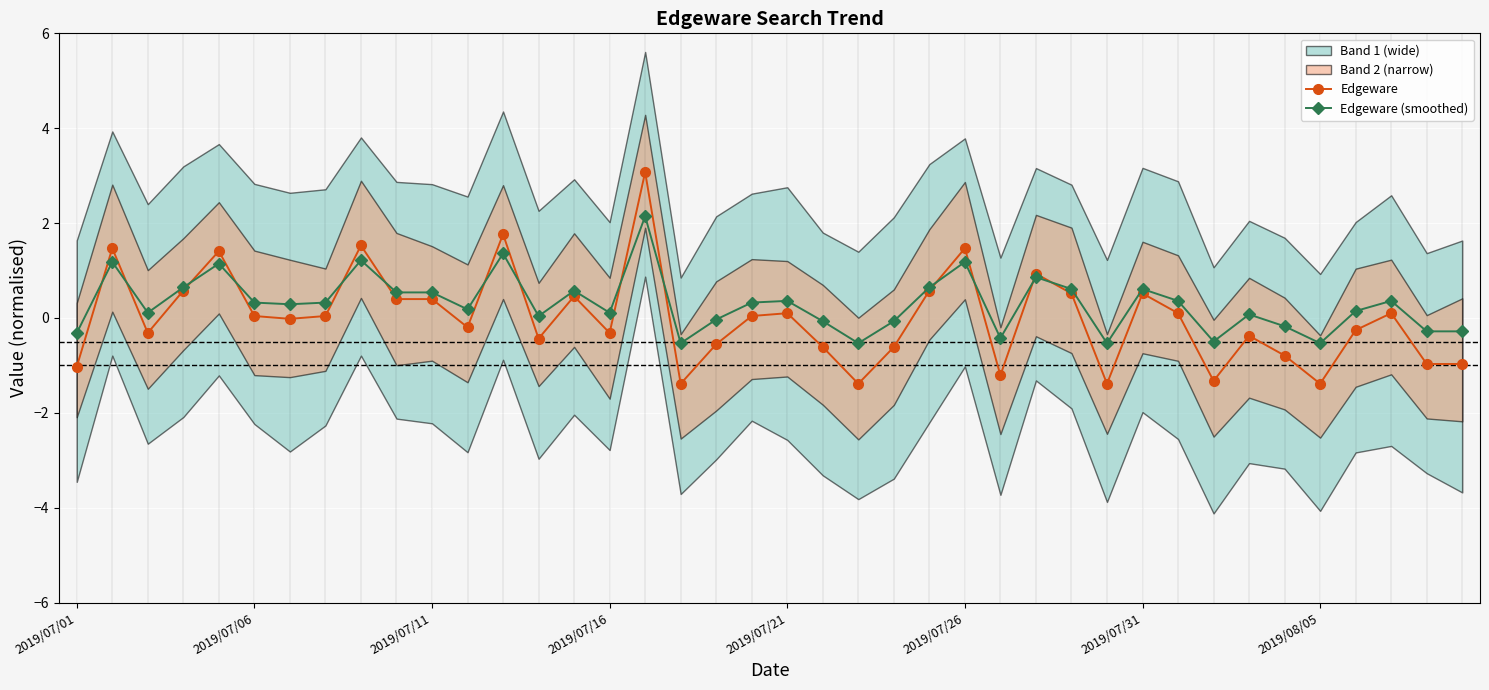

How many lines are shown in the chart?

2